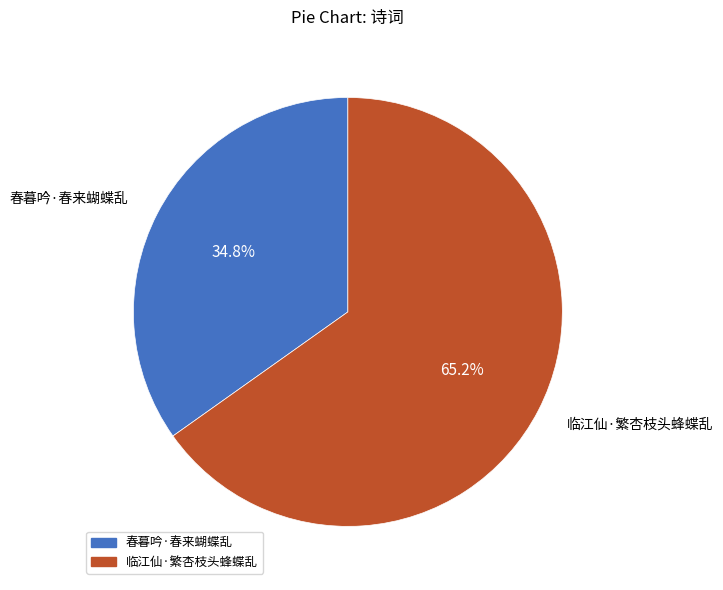

To the nearest percent, what portion does 春暮吟·春来蝴蝶乱 represent?

35%